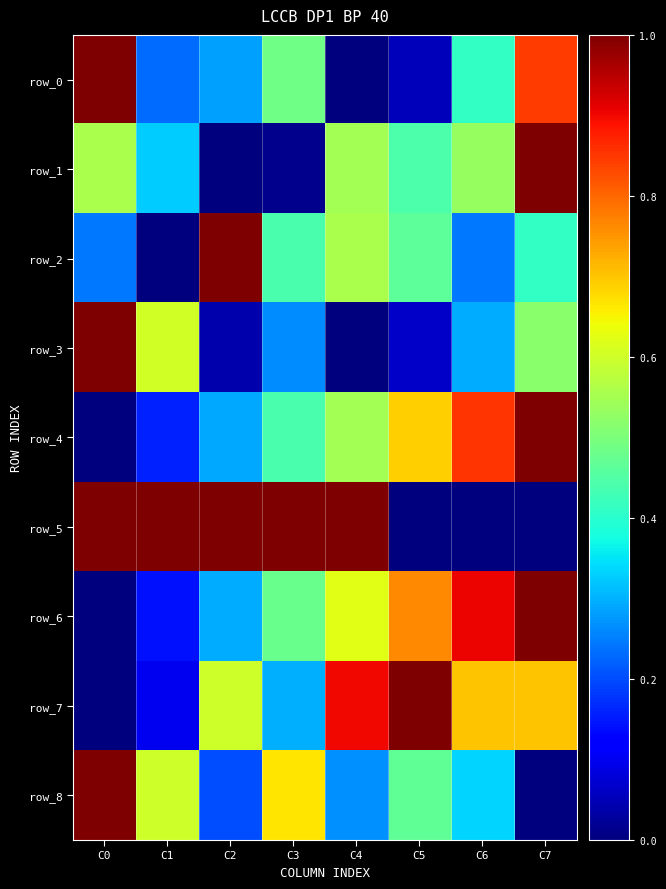

What is the average value of the row_0 series?

0.4